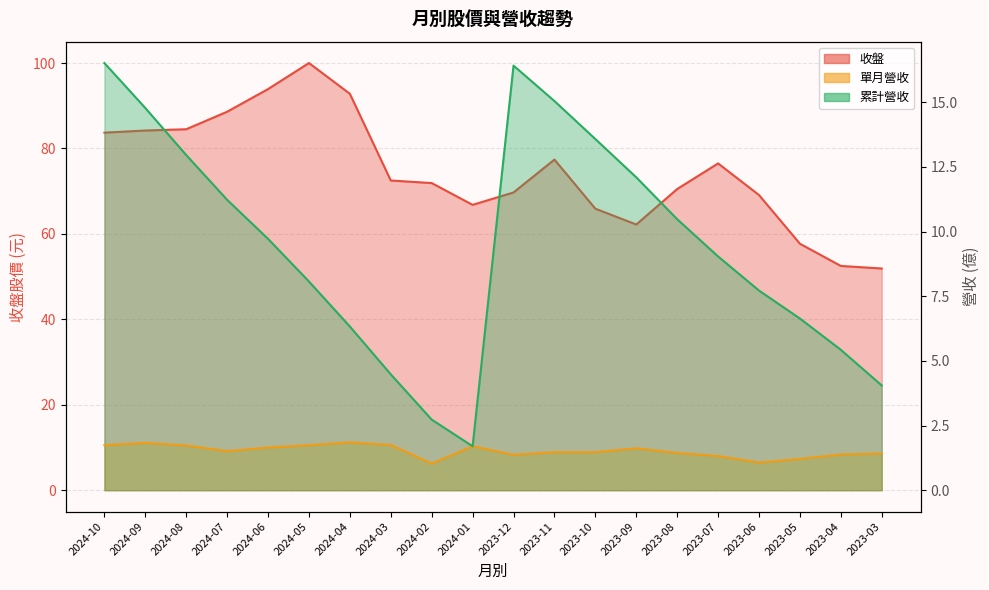

True or false: 累計營收 has more than 2 interior local peaks.

False